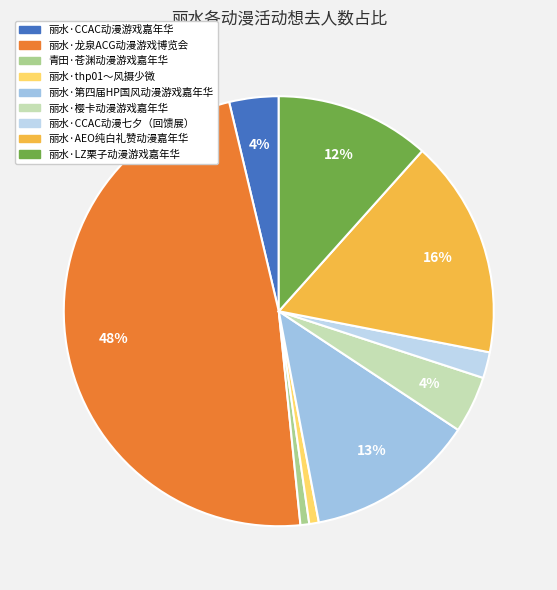

How many segments does this pie chart have?

9